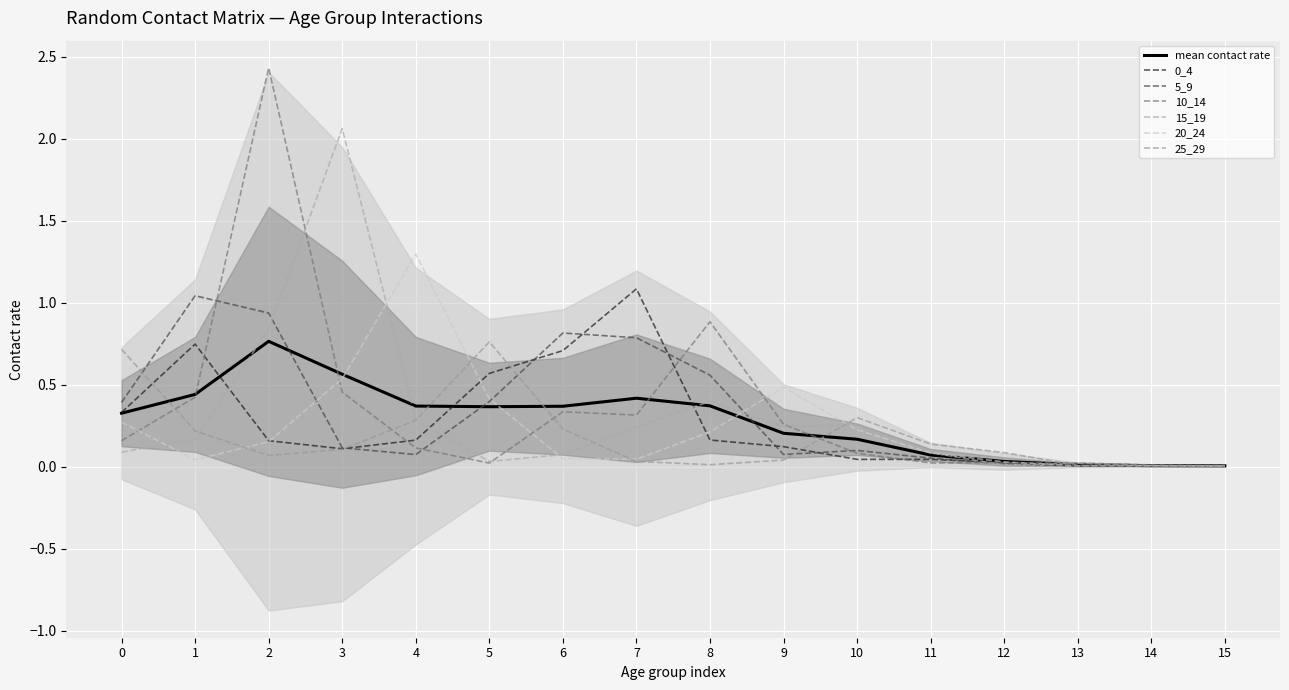

Reading right to left, extract all data points from this chart.

0_4: 0.0	0.0	0.0	0.0	0.0	0.0	0.1	0.2	1.1	0.7	0.6	0.2	0.1	0.2	0.7	0.3
5_9: 0.0	0.0	0.0	0.0	0.1	0.1	0.1	0.6	0.8	0.8	0.4	0.1	0.1	0.9	1.0	0.4
10_14: 0.0	0.0	0.0	0.0	0.0	0.1	0.3	0.9	0.3	0.3	0.0	0.1	0.5	2.4	0.4	0.2
15_19: 0.0	0.0	0.0	0.0	0.1	0.3	0.2	0.4	0.2	0.1	0.0	0.3	2.1	0.8	0.2	0.1
20_24: 0.0	0.0	0.0	0.0	0.1	0.2	0.5	0.2	0.0	0.0	0.4	1.3	0.5	0.2	0.0	0.3
25_29: 0.0	0.0	0.0	0.1	0.1	0.3	0.0	0.0	0.0	0.2	0.8	0.3	0.1	0.1	0.2	0.7